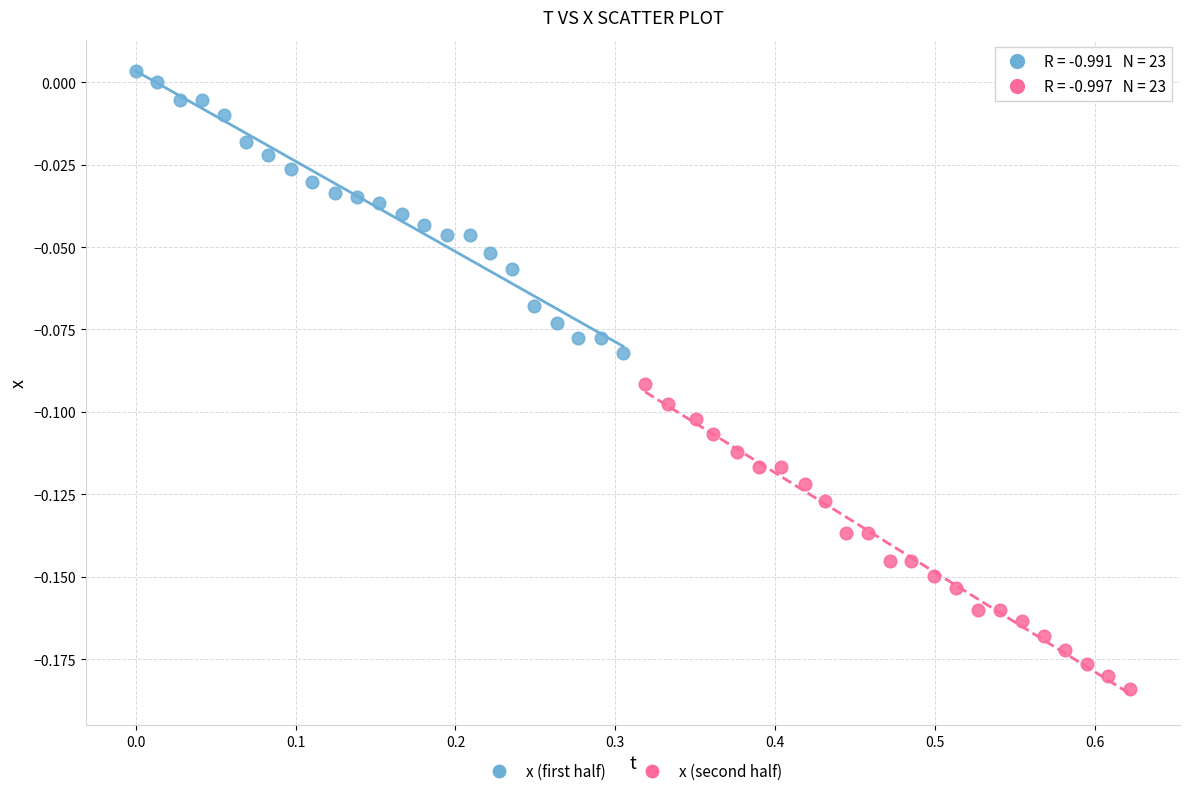

Which series contains the highest Y value?

x (first half)